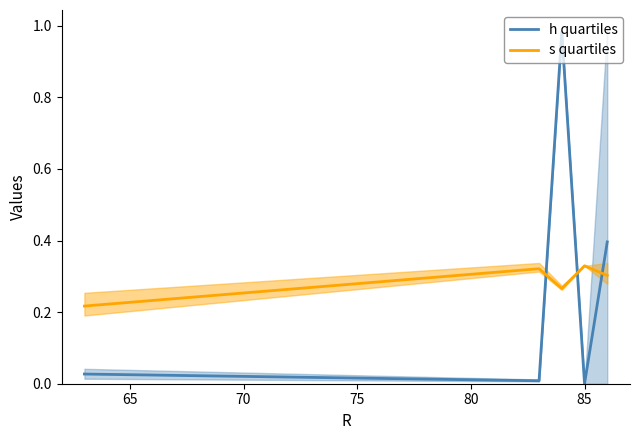

How many intersections are there between s quartiles and h quartiles?

3